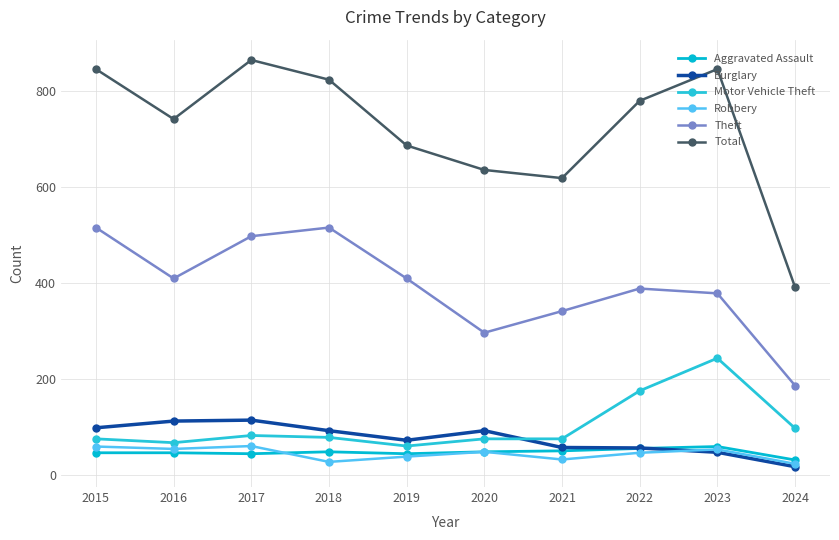

Count the number of categories in the chart.

10